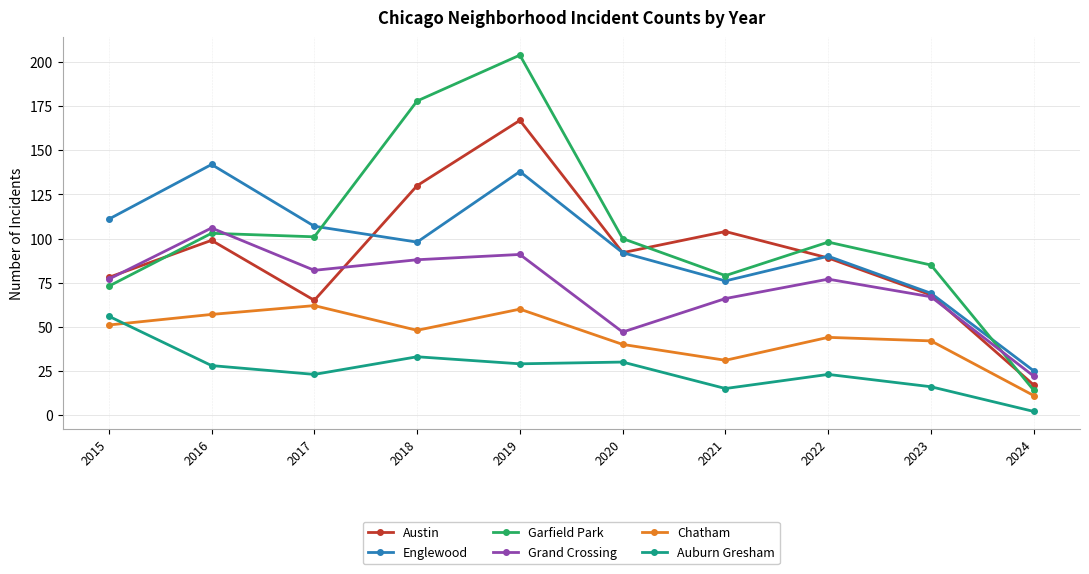

Where is the first local maximum for Garfield Park?

2016